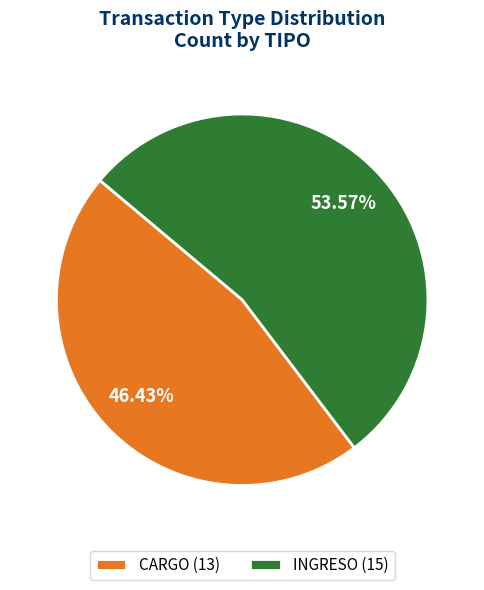

Is it true that INGRESO is 40% of the pie?

False